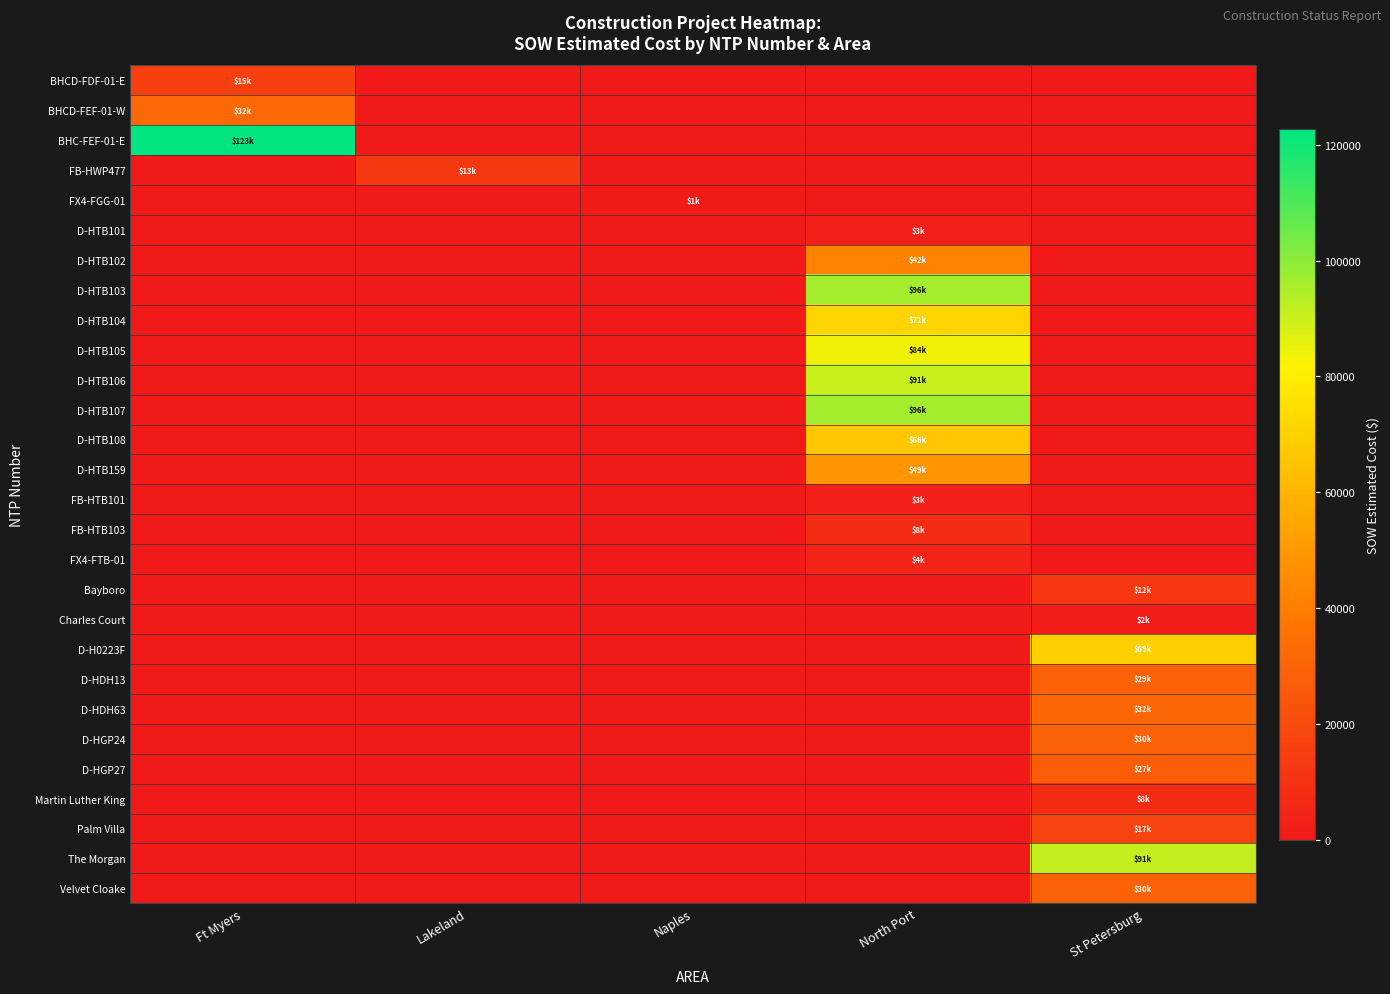

Which has a higher value, Lakeland or Naples?

Lakeland